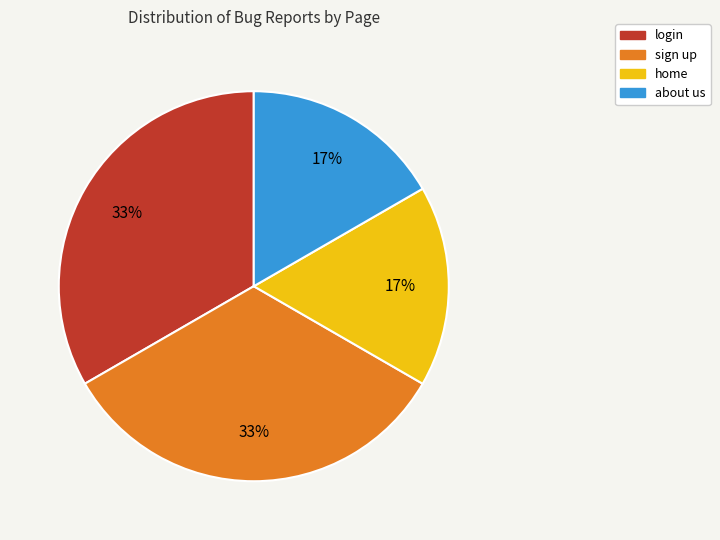

What percentage is the login slice, to the nearest percent?

33%